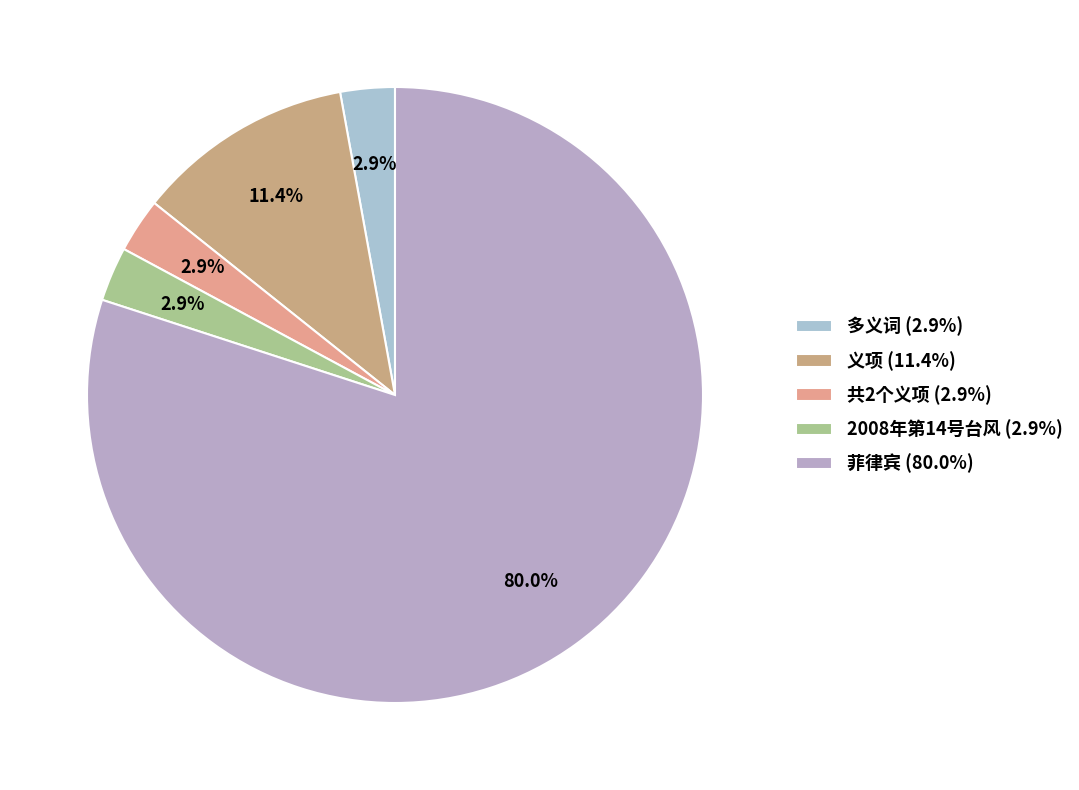

How many slices are in this pie chart?

5